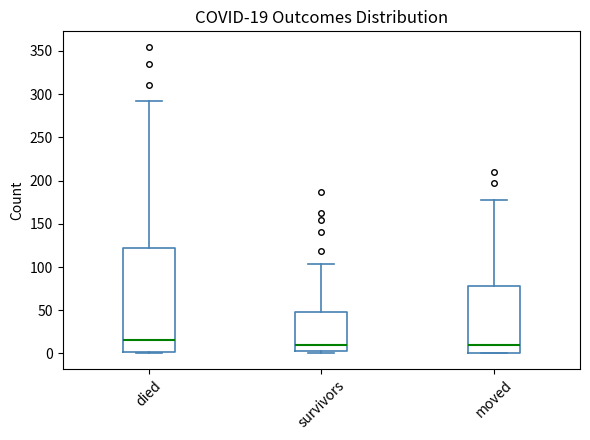

Which box has the highest median line?

died